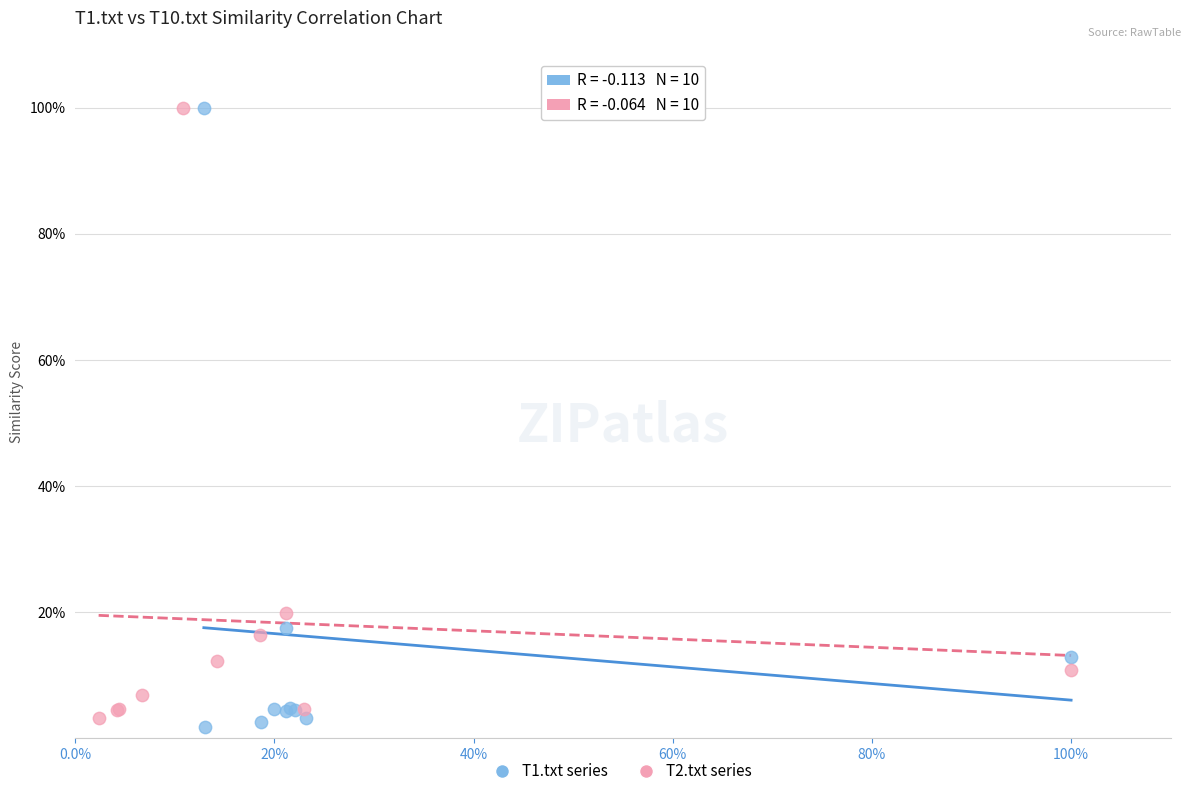

What are all the series names shown in the legend?

T1.txt series, T2.txt series